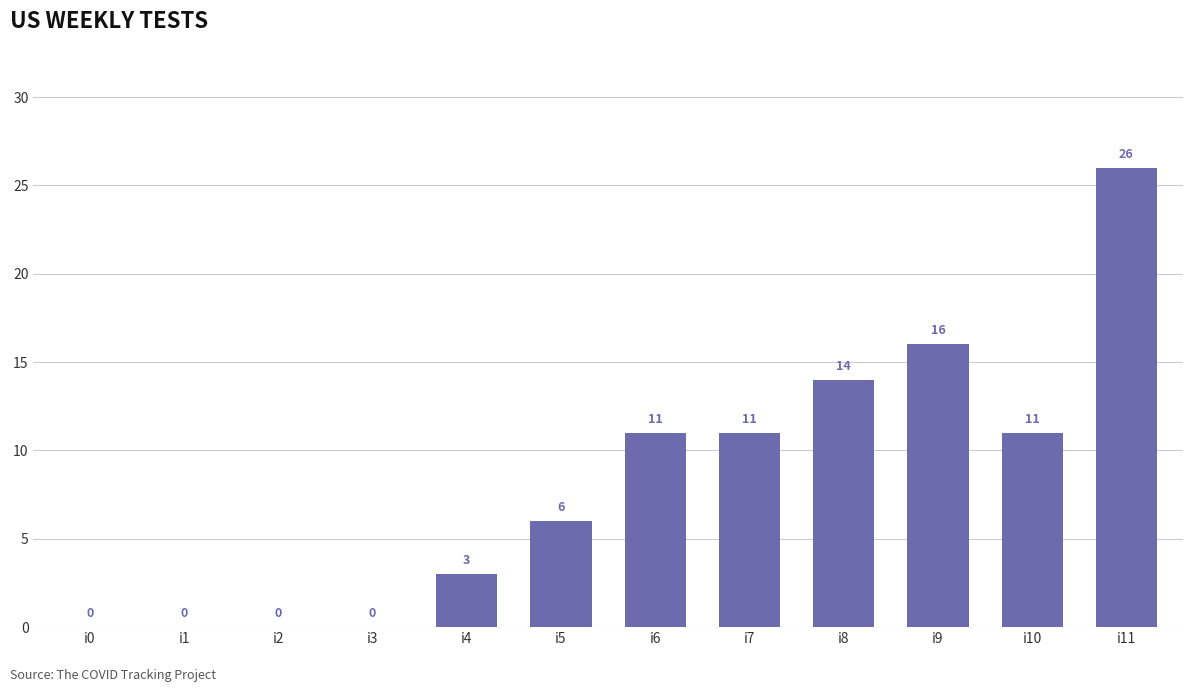

Read the value at i4.

3